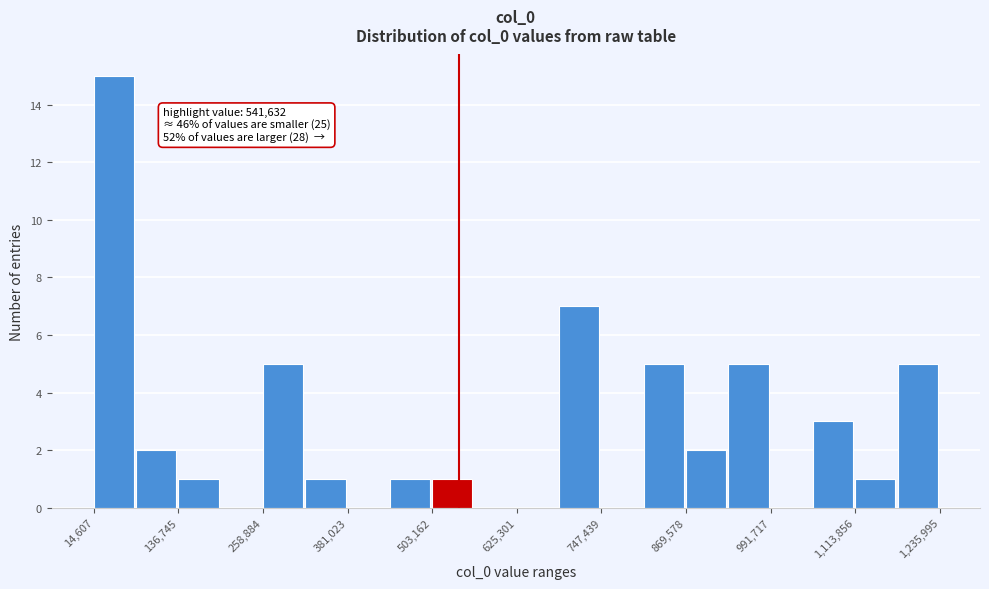

Around what value on the x-axis is the tallest bar? Give the approximate position of its centre, as read against the axis.

40000